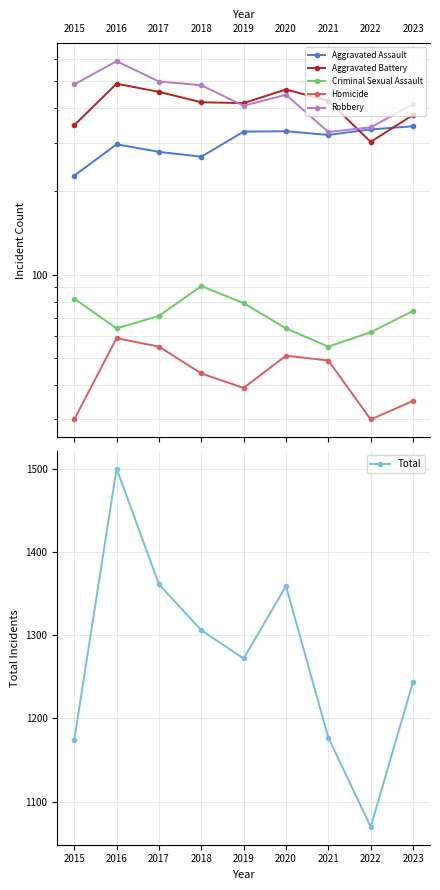

What is the sum of all Homicide values?

392